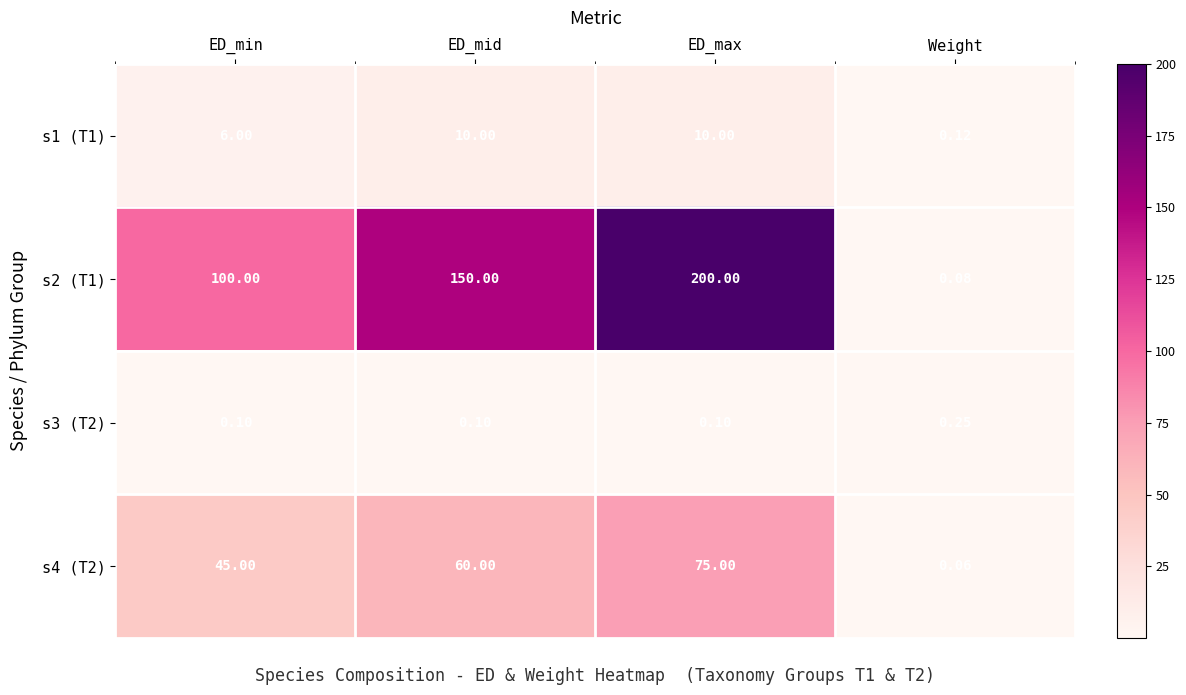

What is the total value across all series at ED_min?

151.1